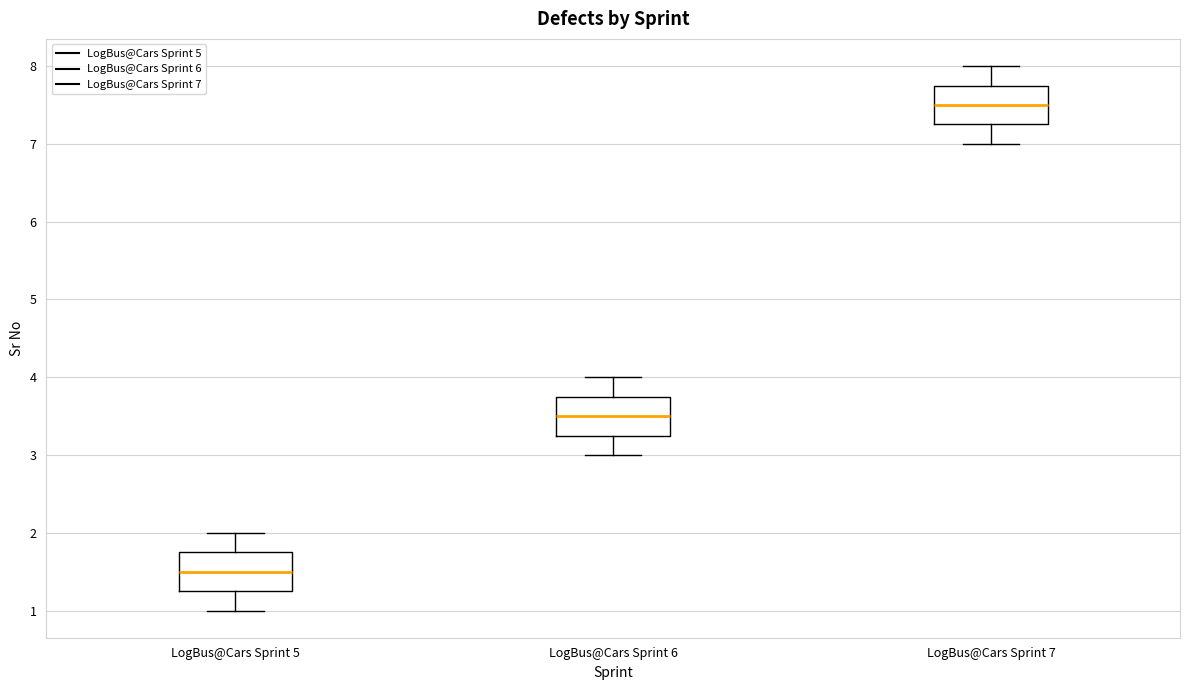

Reading left to right, transcribe this box plot: for each box, give where its median line is, the range the box spans, and where its two whiskers end, as read against the y-axis. The values are not printed on the chart, so give them approximately, as read against the axis.

LogBus@Cars Sprint 5: median 1.5, box 1.3 to 1.8, whiskers 1.0 to 2.0
LogBus@Cars Sprint 6: median 3.5, box 3.3 to 3.8, whiskers 3.0 to 4.0
LogBus@Cars Sprint 7: median 7.5, box 7.3 to 7.8, whiskers 7.0 to 8.0